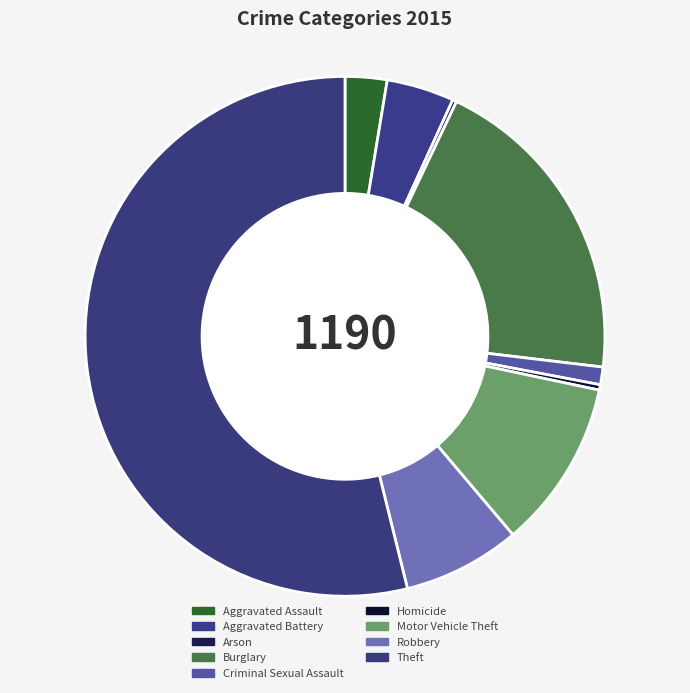

The Homicide slice represents 12% of the pie. True or false?

False